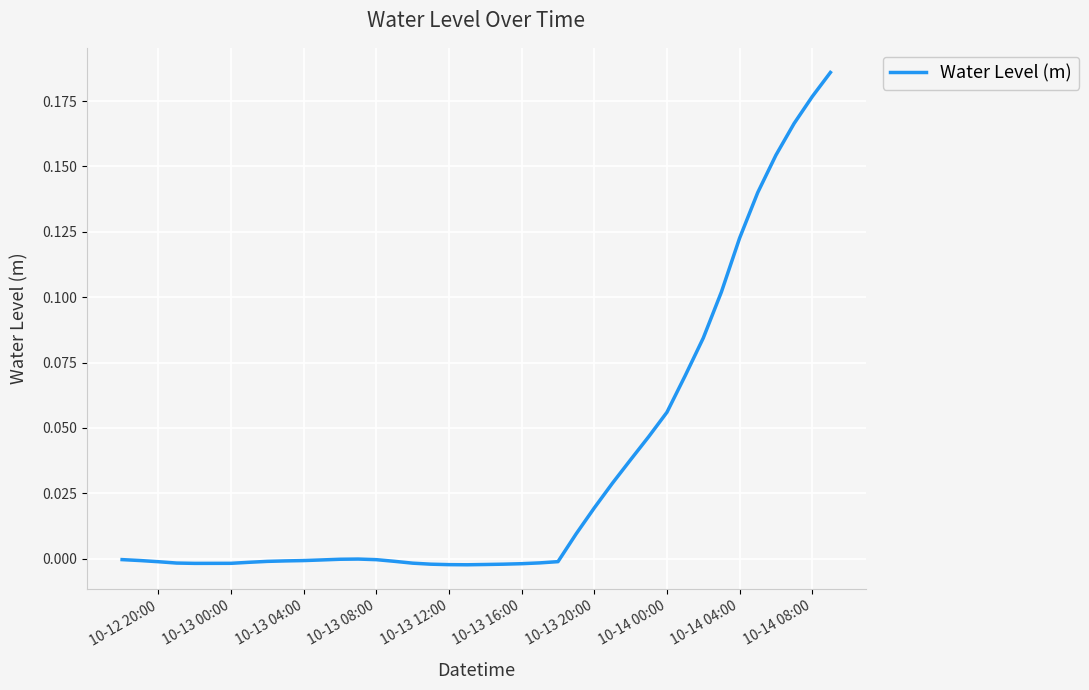

True or false: the data shows -0.0 at 10-13 08:00.

True